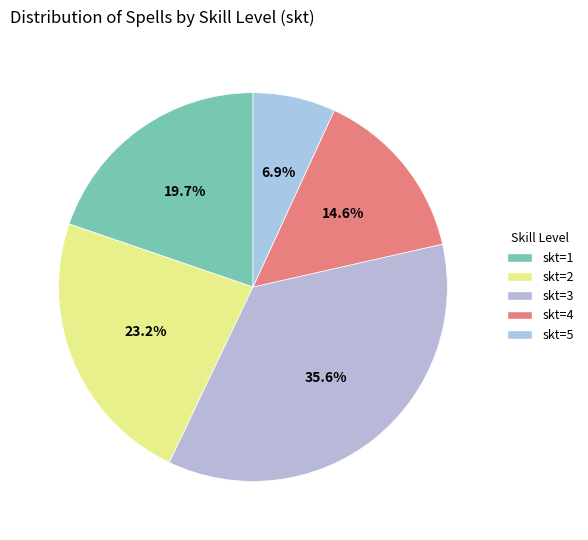

To the nearest percent, what is the difference between the largest and smallest slice percentages?

29%